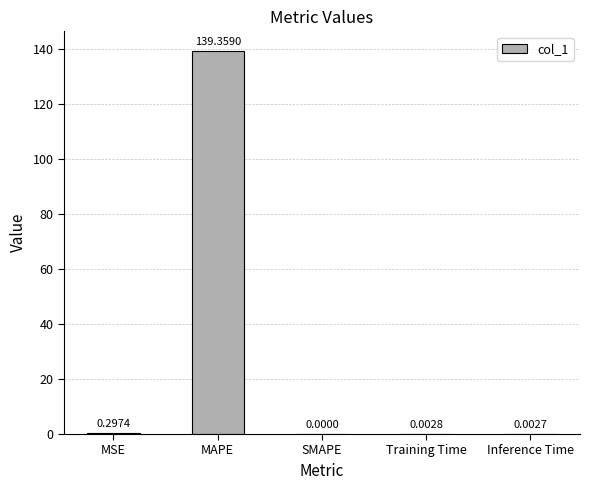

Which label corresponds to the largest value in the chart?

MAPE